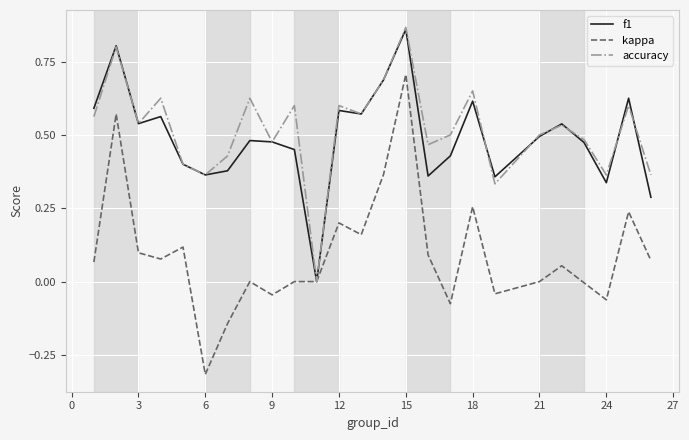

What is the minimum value shown in the chart?

-0.3